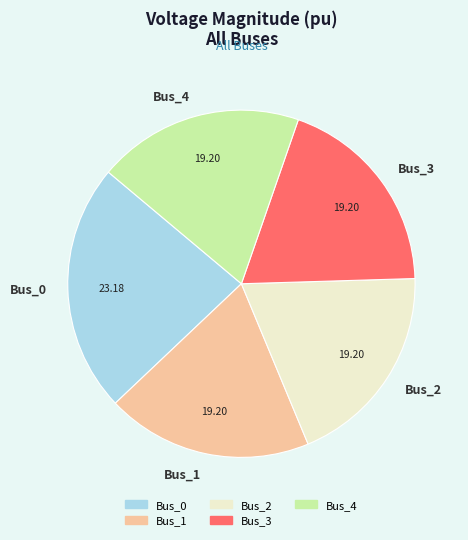

Is it true that Bus_3 is 33% of the pie?

False